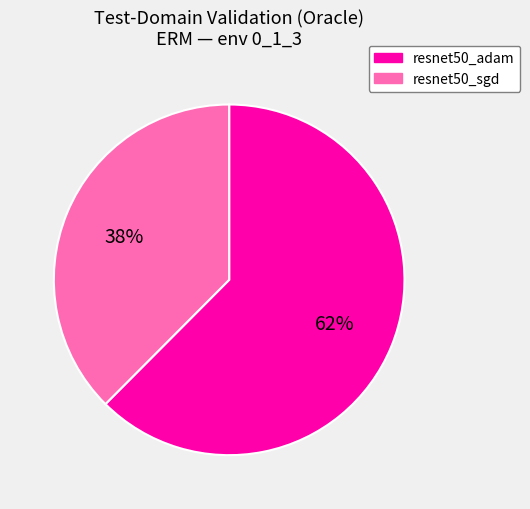

Do resnet50_adam and resnet50_sgd together represent more than half of the pie?

Yes